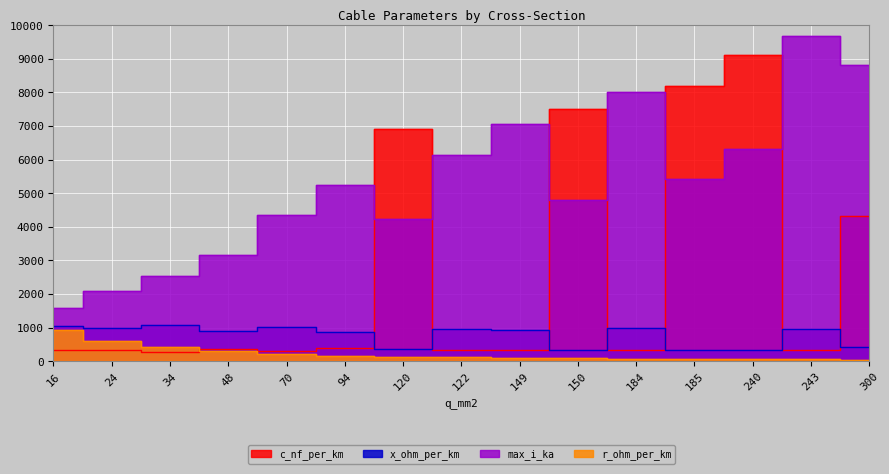

True or false: c_nf_per_km has a value of 3467.6 at 185.

False